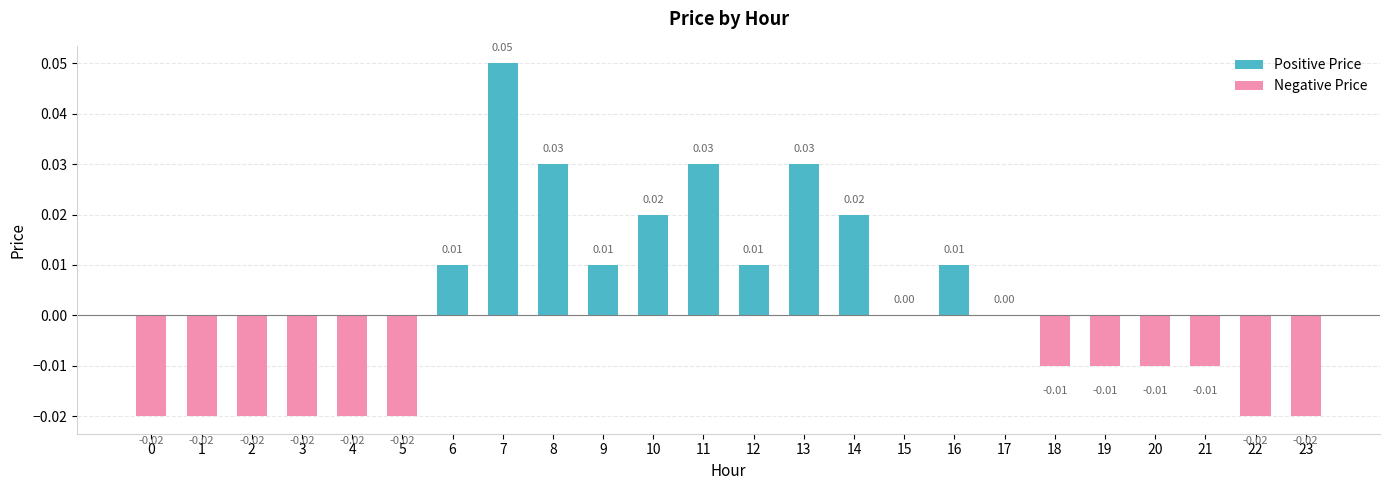

Does the chart contain stacked bars?

No